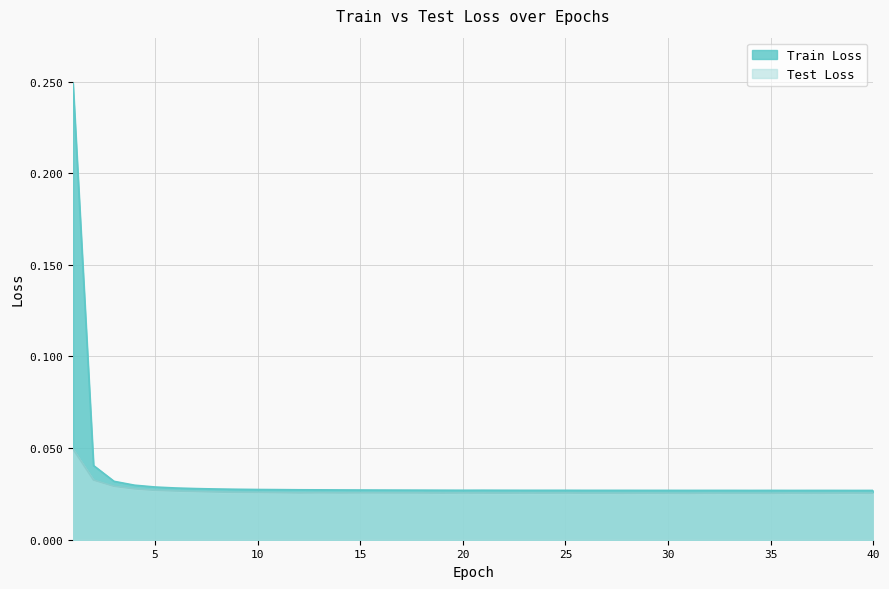

True or false: Test Loss and Train Loss cross at least once.

False